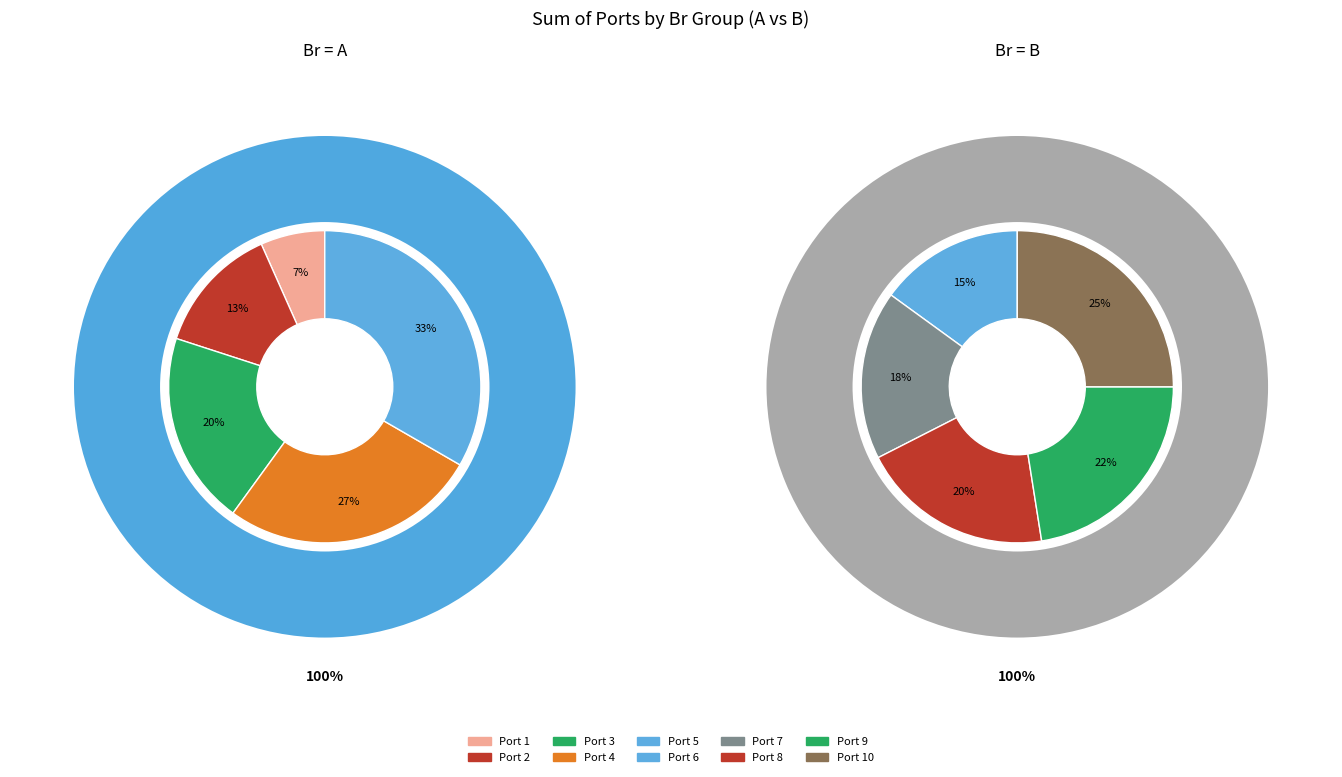

Rank the series by their average value, from lowest to highest.

A, B